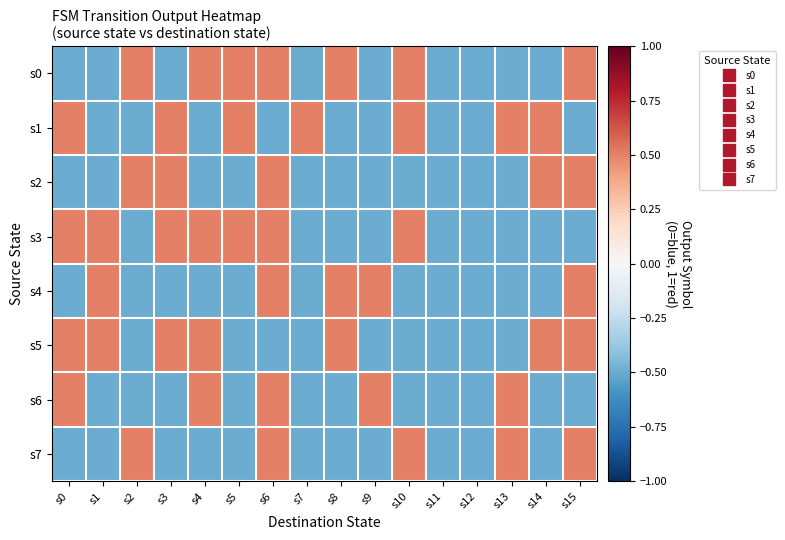

Reading left to right, extract all data points from this chart.

s0: s0=-0.5	s1=-0.5	s2=0.5	s3=-0.5	s4=0.5	s5=0.5	s6=0.5	s7=-0.5	s8=0.5	s9=-0.5	s10=0.5	s11=-0.5	s12=-0.5	s13=-0.5	s14=-0.5	s15=0.5
s1: s0=0.5	s1=-0.5	s2=-0.5	s3=0.5	s4=-0.5	s5=0.5	s6=-0.5	s7=0.5	s8=-0.5	s9=-0.5	s10=0.5	s11=-0.5	s12=-0.5	s13=0.5	s14=0.5	s15=-0.5
s2: s0=-0.5	s1=-0.5	s2=0.5	s3=0.5	s4=-0.5	s5=-0.5	s6=0.5	s7=-0.5	s8=-0.5	s9=-0.5	s10=-0.5	s11=-0.5	s12=-0.5	s13=-0.5	s14=0.5	s15=0.5
s3: s0=0.5	s1=0.5	s2=-0.5	s3=0.5	s4=0.5	s5=0.5	s6=0.5	s7=-0.5	s8=-0.5	s9=-0.5	s10=0.5	s11=-0.5	s12=-0.5	s13=-0.5	s14=-0.5	s15=-0.5
s4: s0=-0.5	s1=0.5	s2=-0.5	s3=-0.5	s4=-0.5	s5=-0.5	s6=0.5	s7=-0.5	s8=0.5	s9=0.5	s10=-0.5	s11=-0.5	s12=-0.5	s13=-0.5	s14=-0.5	s15=0.5
s5: s0=0.5	s1=0.5	s2=-0.5	s3=0.5	s4=0.5	s5=-0.5	s6=-0.5	s7=-0.5	s8=0.5	s9=-0.5	s10=-0.5	s11=-0.5	s12=-0.5	s13=-0.5	s14=0.5	s15=0.5
s6: s0=0.5	s1=-0.5	s2=-0.5	s3=-0.5	s4=0.5	s5=-0.5	s6=0.5	s7=-0.5	s8=-0.5	s9=0.5	s10=-0.5	s11=-0.5	s12=-0.5	s13=0.5	s14=-0.5	s15=-0.5
s7: s0=-0.5	s1=-0.5	s2=0.5	s3=-0.5	s4=-0.5	s5=-0.5	s6=0.5	s7=-0.5	s8=-0.5	s9=-0.5	s10=0.5	s11=-0.5	s12=-0.5	s13=0.5	s14=-0.5	s15=0.5